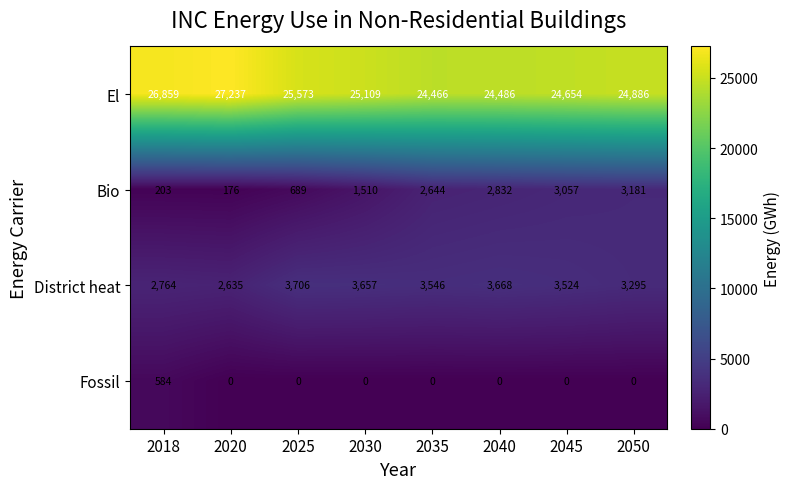

Rank the series by their maximum value, from highest to lowest.

El, District heat, Bio, Fossil